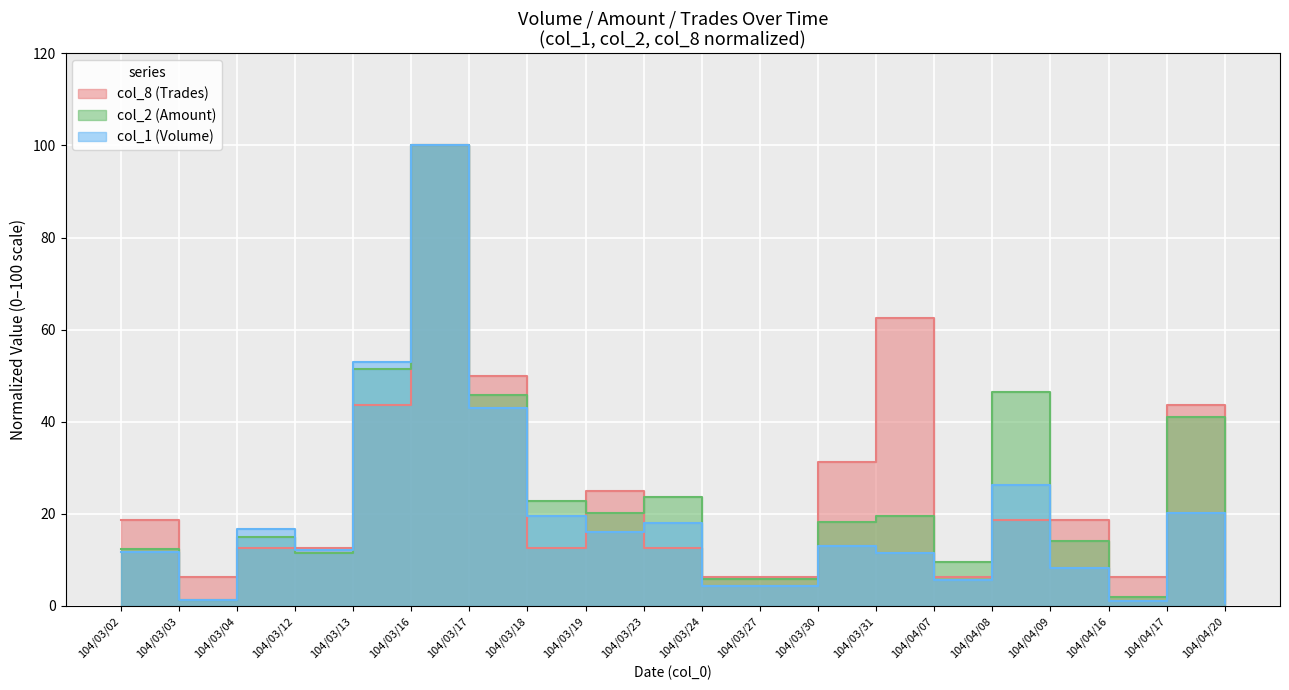

How many lines are shown in the chart?

3